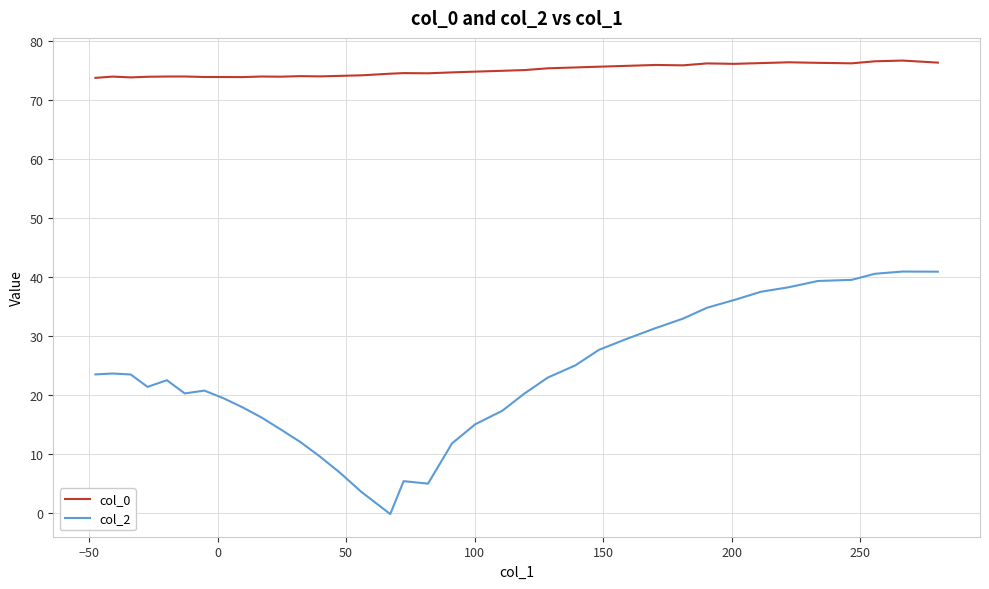

What is the average value of the col_2 series?

23.0